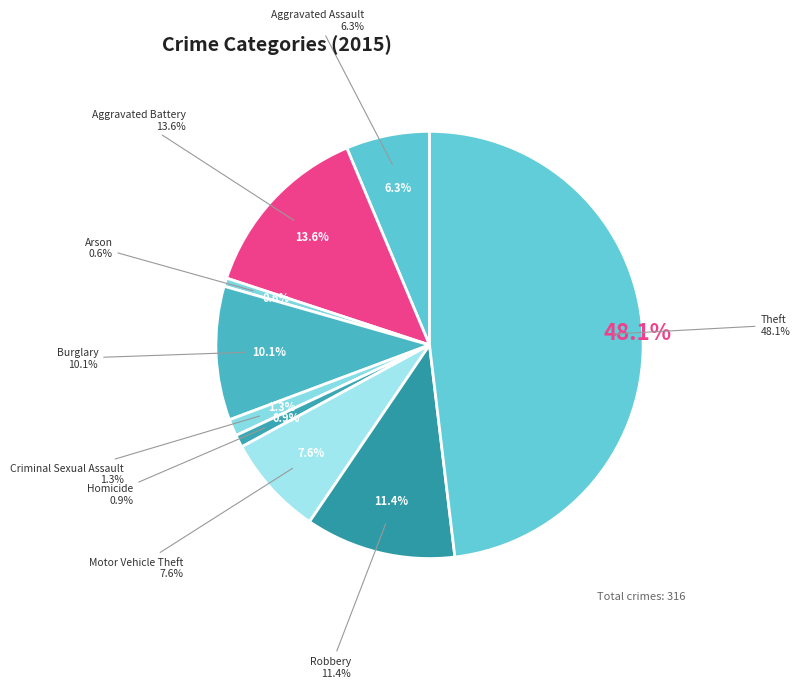

What percentage is the Aggravated Assault slice, to the nearest percent?

6%